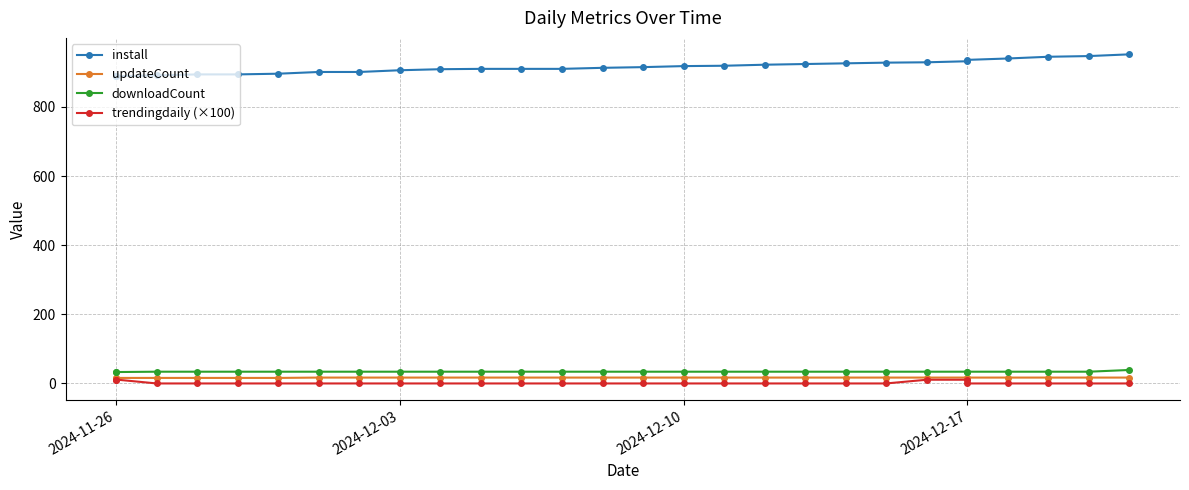

How many lines are shown in the chart?

4